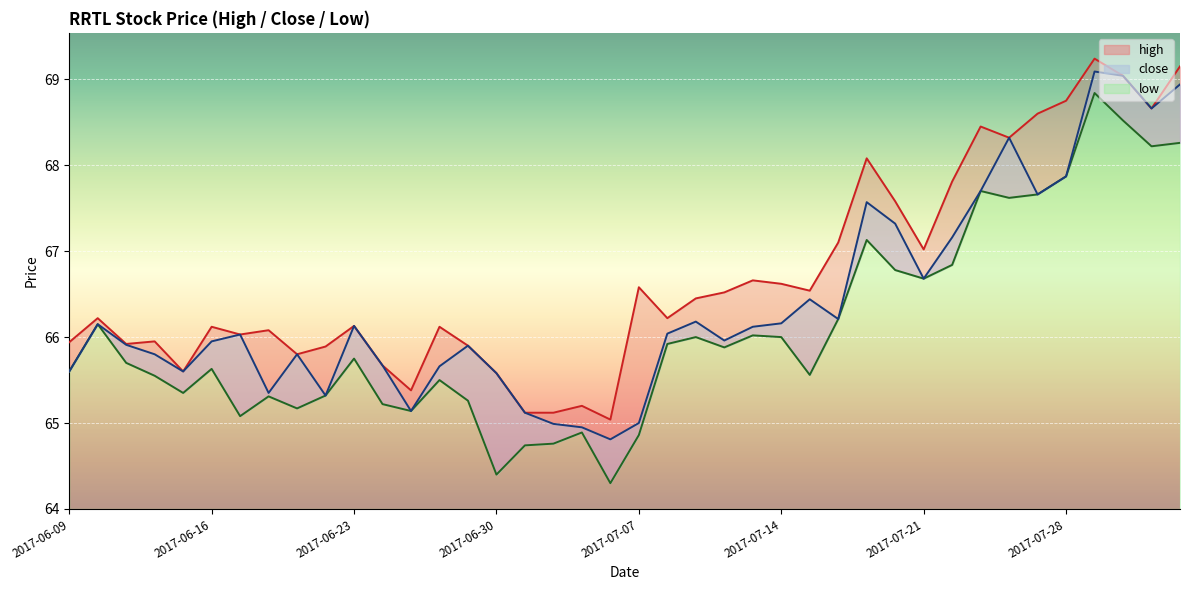

At which category does the chart reach its minimum across all series?

2017-07-06